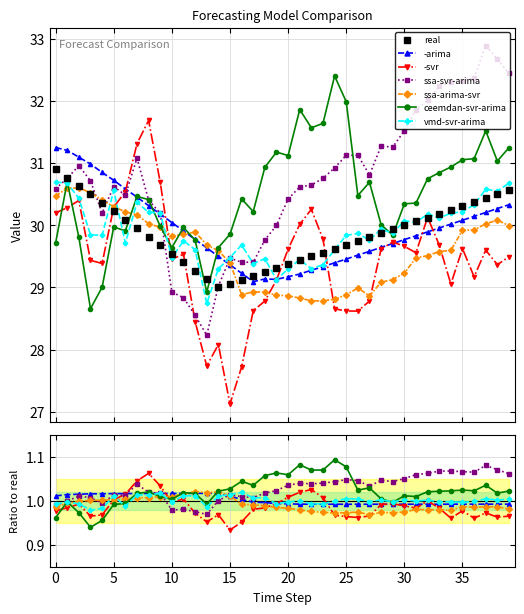

List the series in order of their peak value, highest first.

ssa-svr-arima, ceemdan-svr-arima, -svr, -arima, vmd-svr-arima, ssa-arima-svr